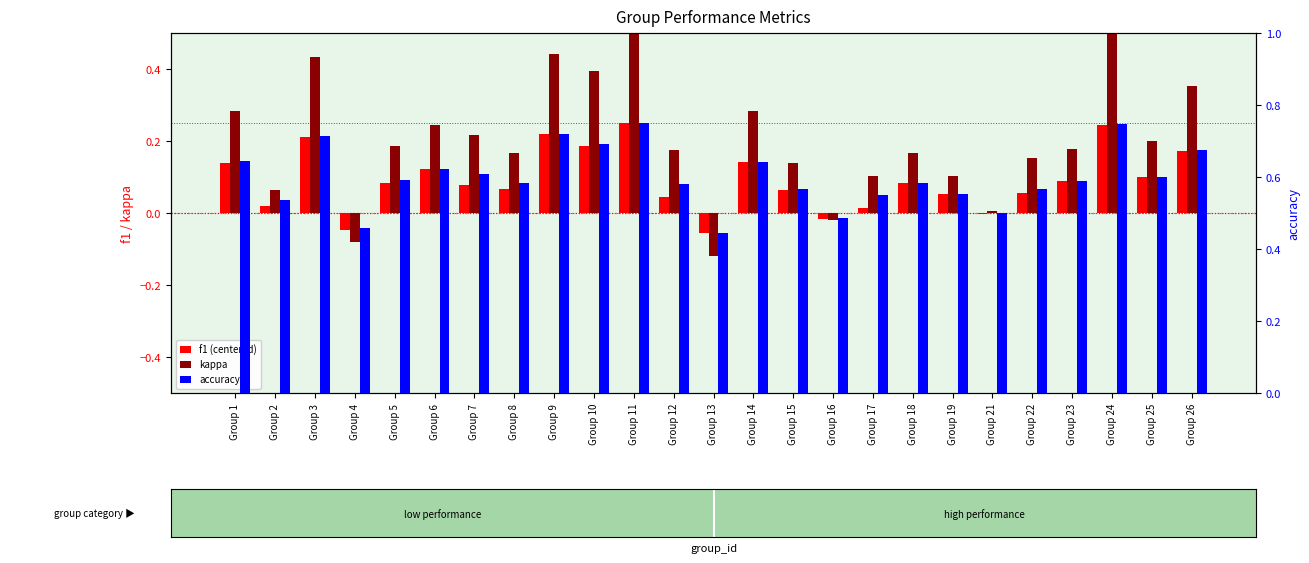

Count the number of categories in the chart.

25